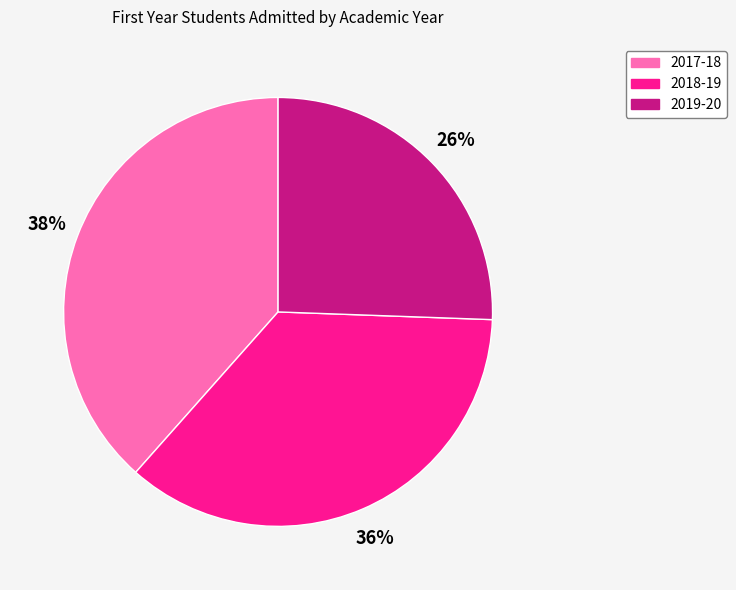

How many slices are in this pie chart?

3